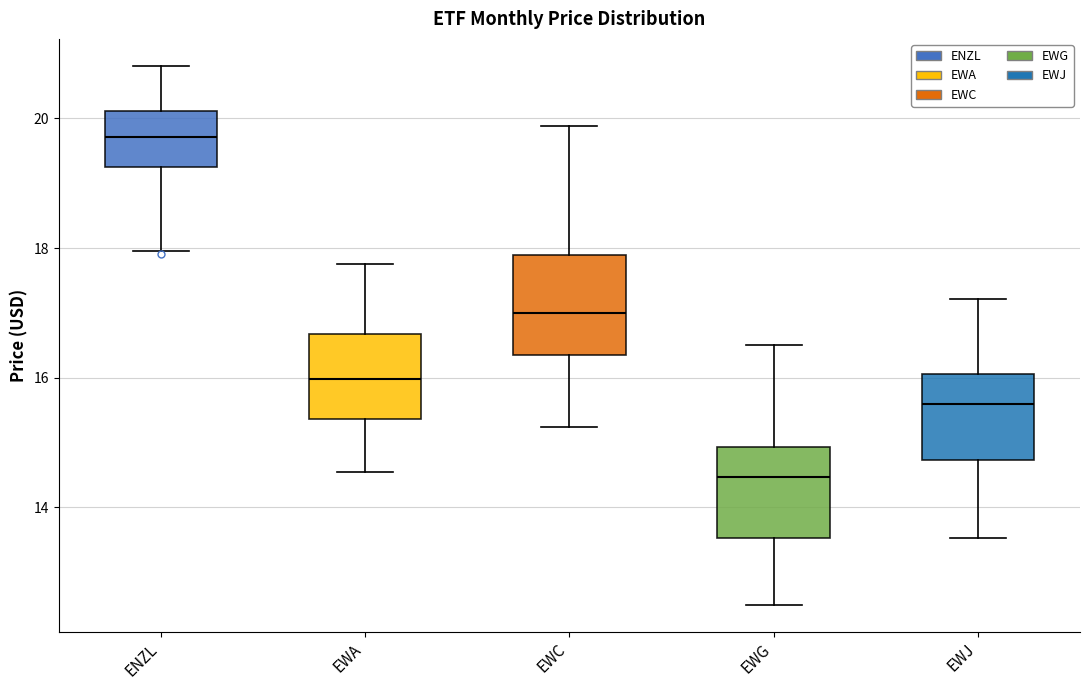

Reading left to right, read every box against the y-axis: the position of its median line, the range the box covers, and the ends of its whiskers. The values are not printed on the chart, so give them approximately, as read against the axis.

ENZL: median 19.8, box 19.2 to 20.2, whiskers 18.0 to 20.8
EWA: median 16.0, box 15.4 to 16.6, whiskers 14.6 to 17.8
EWC: median 17.0, box 16.4 to 17.8, whiskers 15.2 to 19.8
EWG: median 14.4, box 13.6 to 15.0, whiskers 12.4 to 16.6
EWJ: median 15.6, box 14.8 to 16.0, whiskers 13.6 to 17.2